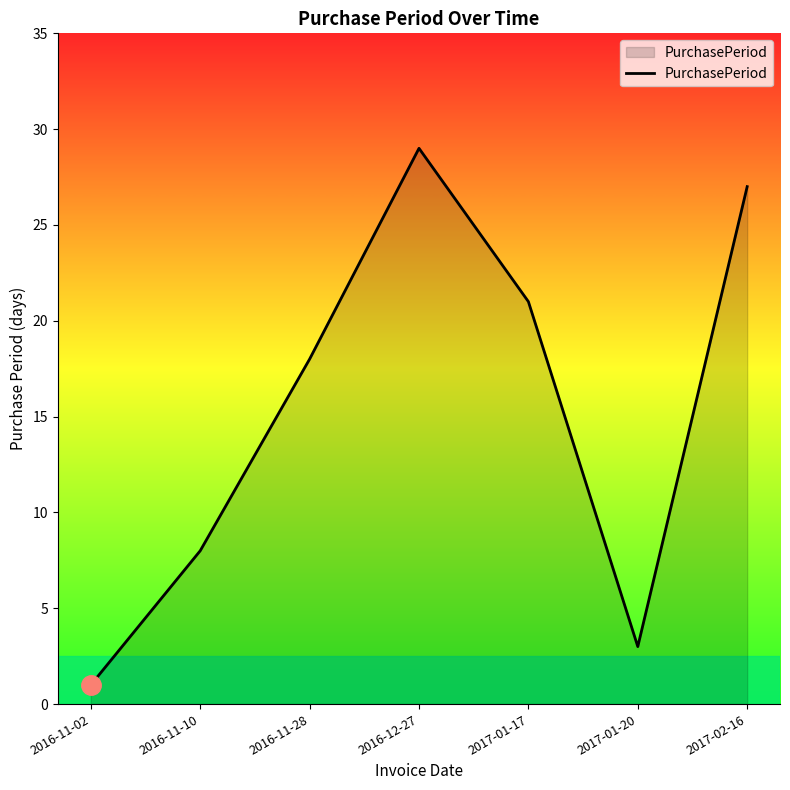

What is the difference between the maximum and minimum values?

28